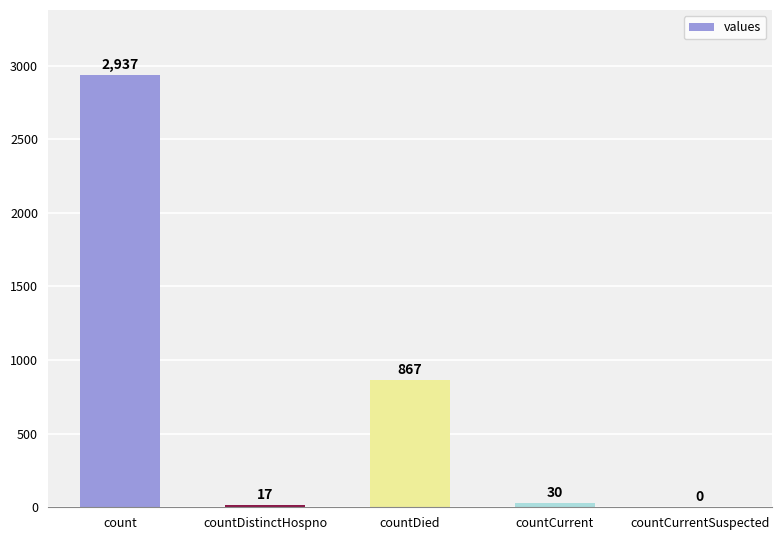

What is the difference between the values at countDied and count?

2070